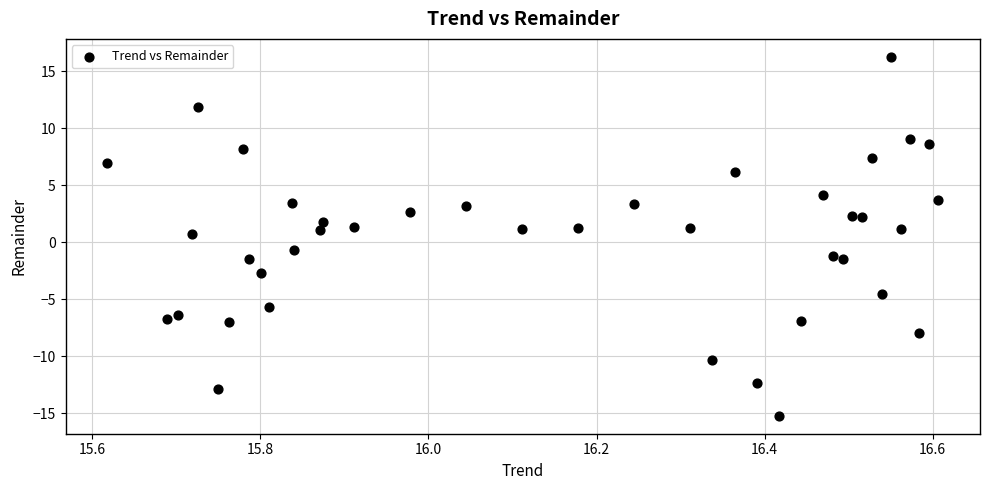

What is the range of X values (max minus min)?

1.0